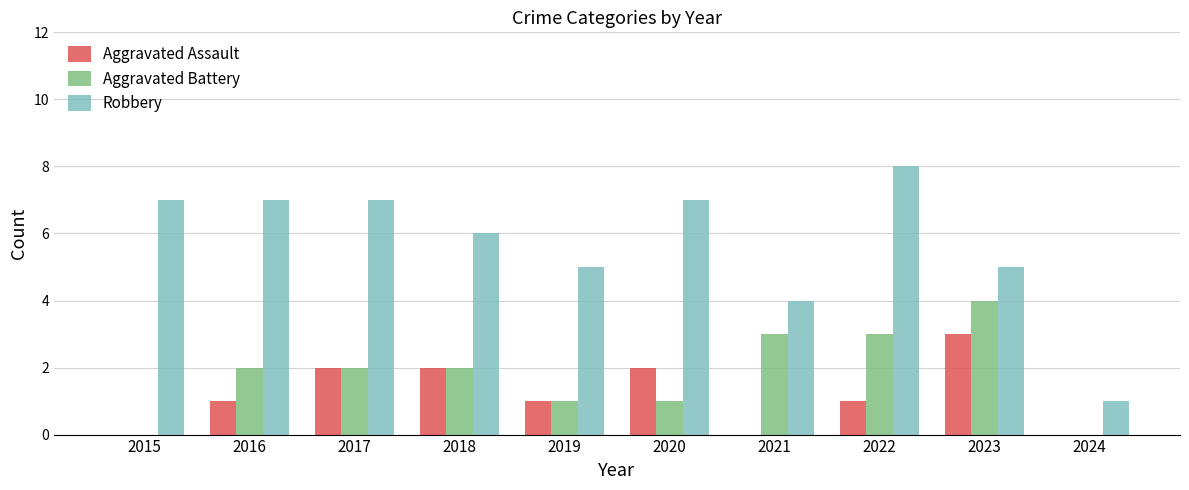

Reading right to left, transcribe all the data shown in this chart.

Aggravated Assault: 2024=0	2023=3	2022=1	2021=0	2020=2	2019=1	2018=2	2017=2	2016=1	2015=0
Aggravated Battery: 2024=0	2023=4	2022=3	2021=3	2020=1	2019=1	2018=2	2017=2	2016=2	2015=0
Robbery: 2024=1	2023=5	2022=8	2021=4	2020=7	2019=5	2018=6	2017=7	2016=7	2015=7